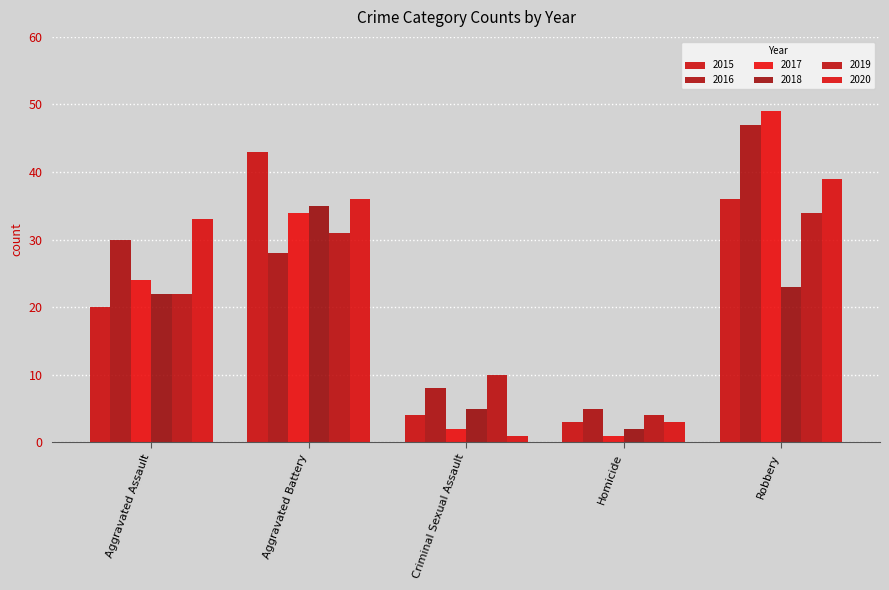

Where is 2018 nearest to the value 18?

Aggravated Assault